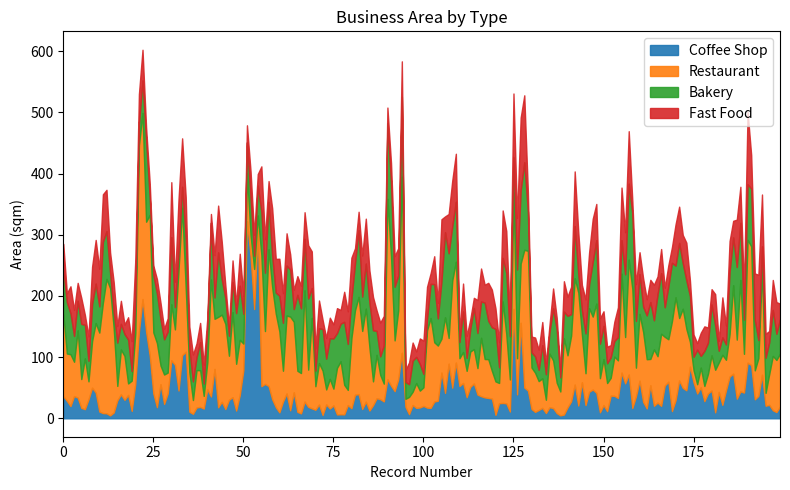

True or false: Coffee Shop has more than 2 points higher than both neighbors.

True